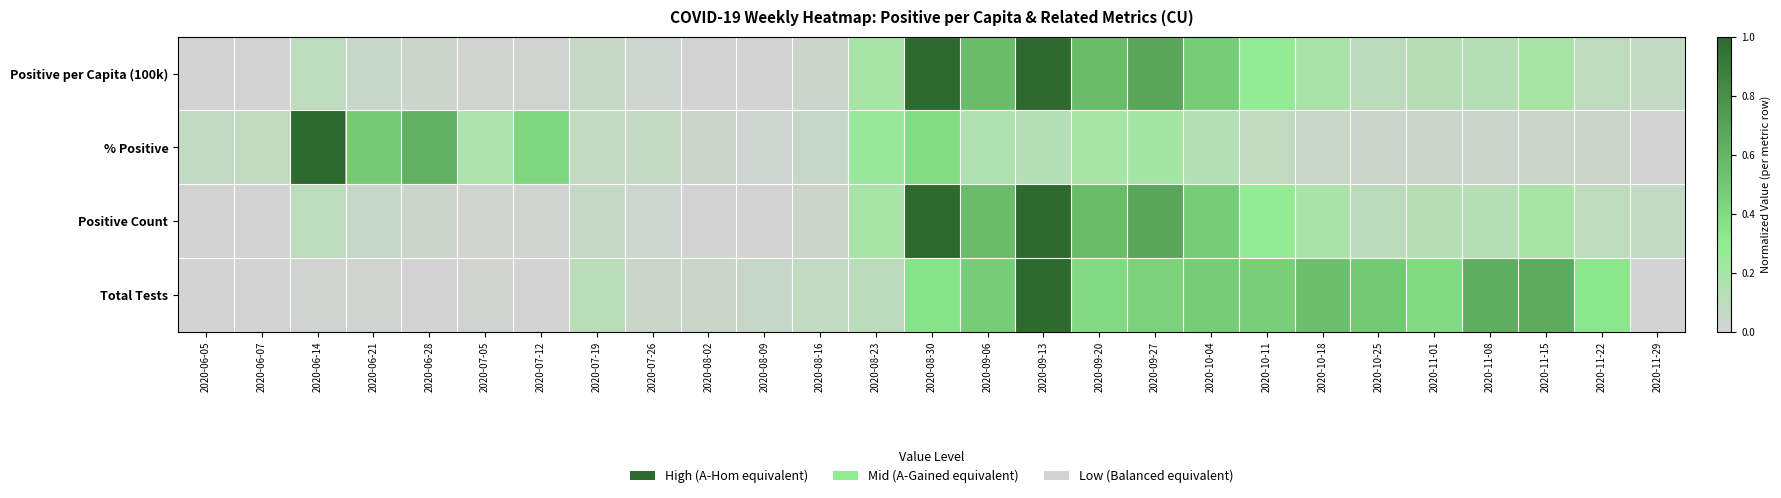

Reading left to right, transcribe all the data shown in this chart.

Positive per Capita (100k): 2020-06-05=0.0	2020-06-07=0.0	2020-06-14=0.1	2020-06-21=0.1	2020-06-28=0.0	2020-07-05=0.0	2020-07-12=0.0	2020-07-19=0.1	2020-07-26=0.0	2020-08-02=0.0	2020-08-09=0.0	2020-08-16=0.0	2020-08-23=0.2	2020-08-30=1.0	2020-09-06=0.6	2020-09-13=1.0	2020-09-20=0.6	2020-09-27=0.7	2020-10-04=0.5	2020-10-11=0.3	2020-10-18=0.2	2020-10-25=0.1	2020-11-01=0.1	2020-11-08=0.1	2020-11-15=0.2	2020-11-22=0.1	2020-11-29=0.1
% Positive: 2020-06-05=0.1	2020-06-07=0.1	2020-06-14=1.0	2020-06-21=0.5	2020-06-28=0.6	2020-07-05=0.2	2020-07-12=0.4	2020-07-19=0.1	2020-07-26=0.1	2020-08-02=0.0	2020-08-09=0.0	2020-08-16=0.1	2020-08-23=0.3	2020-08-30=0.4	2020-09-06=0.2	2020-09-13=0.1	2020-09-20=0.2	2020-09-27=0.2	2020-10-04=0.1	2020-10-11=0.1	2020-10-18=0.0	2020-10-25=0.0	2020-11-01=0.0	2020-11-08=0.0	2020-11-15=0.0	2020-11-22=0.0	2020-11-29=0.0
Positive Count: 2020-06-05=0.0	2020-06-07=0.0	2020-06-14=0.1	2020-06-21=0.1	2020-06-28=0.0	2020-07-05=0.0	2020-07-12=0.0	2020-07-19=0.1	2020-07-26=0.0	2020-08-02=0.0	2020-08-09=0.0	2020-08-16=0.0	2020-08-23=0.2	2020-08-30=1.0	2020-09-06=0.6	2020-09-13=1.0	2020-09-20=0.6	2020-09-27=0.7	2020-10-04=0.5	2020-10-11=0.3	2020-10-18=0.2	2020-10-25=0.1	2020-11-01=0.1	2020-11-08=0.1	2020-11-15=0.2	2020-11-22=0.1	2020-11-29=0.1
Total Tests: 2020-06-05=0.0	2020-06-07=0.0	2020-06-14=0.0	2020-06-21=0.0	2020-06-28=0.0	2020-07-05=0.0	2020-07-12=0.0	2020-07-19=0.1	2020-07-26=0.0	2020-08-02=0.0	2020-08-09=0.1	2020-08-16=0.1	2020-08-23=0.1	2020-08-30=0.4	2020-09-06=0.5	2020-09-13=1.0	2020-09-20=0.4	2020-09-27=0.4	2020-10-04=0.5	2020-10-11=0.5	2020-10-18=0.5	2020-10-25=0.5	2020-11-01=0.4	2020-11-08=0.6	2020-11-15=0.6	2020-11-22=0.3	2020-11-29=0.0